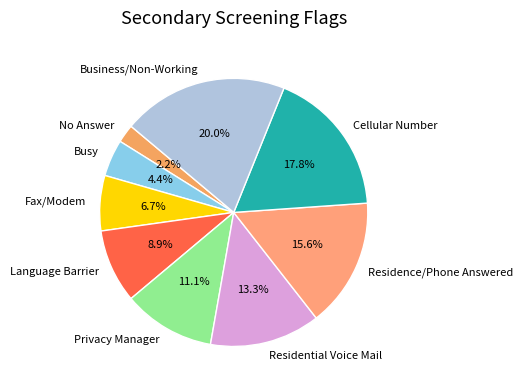

What portion of the pie excludes Business/Non-Working?

80.0%